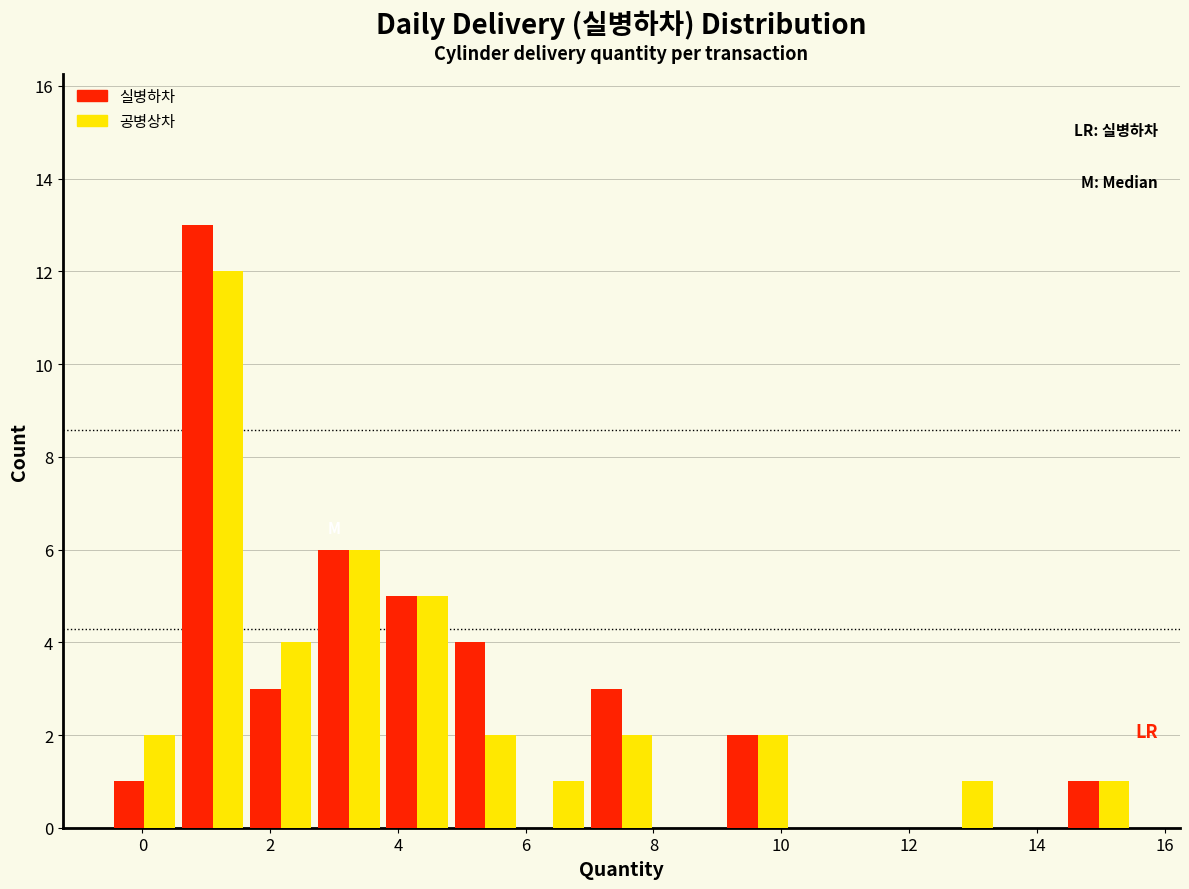

Reading left to right, list every range on the x-axis with the height of the bar of each series over it. Neither the bar edges nor the heights are printed on the chart, so give them approximately, as read against the axes.

-0.4 to 0.6: 실병하차=1	공병상차=2
0.6 to 1.6: 실병하차=13	공병상차=12
1.6 to 2.8: 실병하차=3	공병상차=4
2.8 to 3.8: 실병하차=6	공병상차=6
3.8 to 4.8: 실병하차=5	공병상차=5
4.8 to 6.0: 실병하차=4	공병상차=2
6.0 to 7.0: 실병하차=0	공병상차=1
7.0 to 8.0: 실병하차=3	공병상차=2
8.0 to 9.2: 실병하차=0	공병상차=0
9.2 to 10.2: 실병하차=2	공병상차=2
10.2 to 11.2: 실병하차=0	공병상차=0
11.2 to 12.4: 실병하차=0	공병상차=0
12.4 to 13.4: 실병하차=0	공병상차=1
13.4 to 14.4: 실병하차=0	공병상차=0
14.4 to 15.6: 실병하차=1	공병상차=1